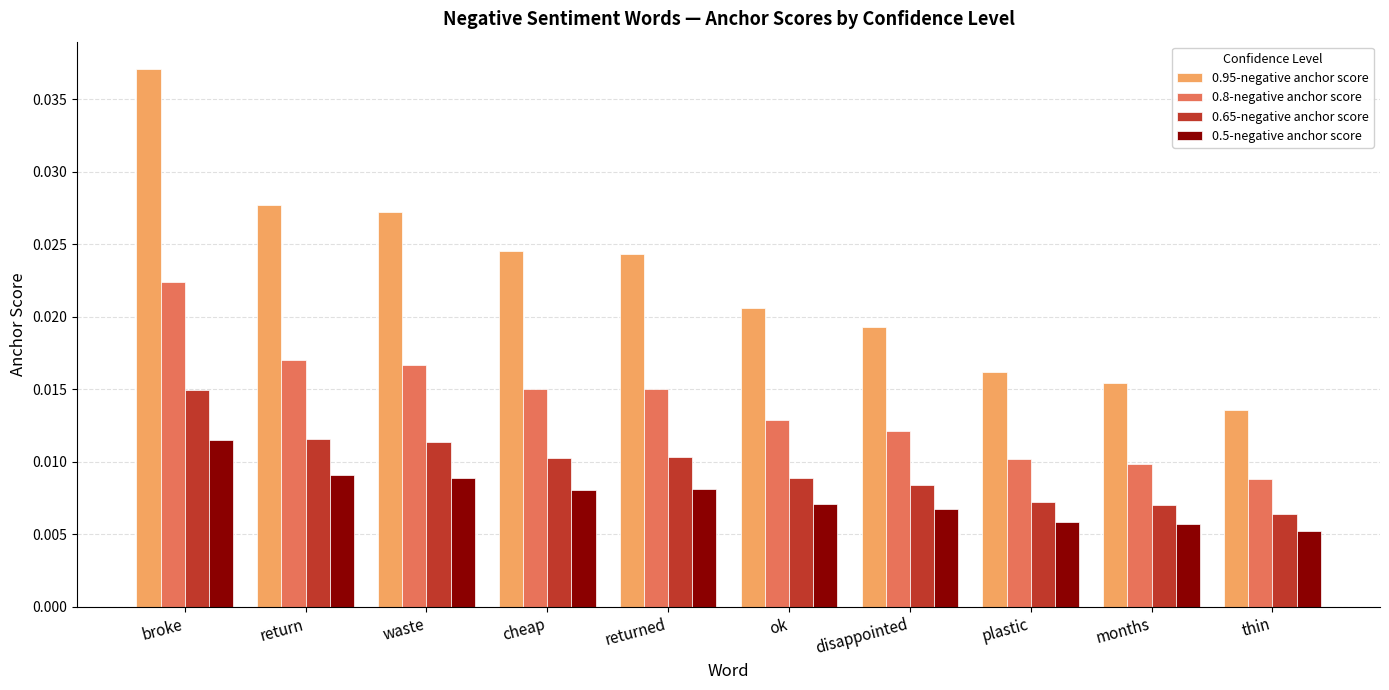

List the series in order of their peak value, lowest first.

0.5-negative anchor score, 0.65-negative anchor score, 0.8-negative anchor score, 0.95-negative anchor score